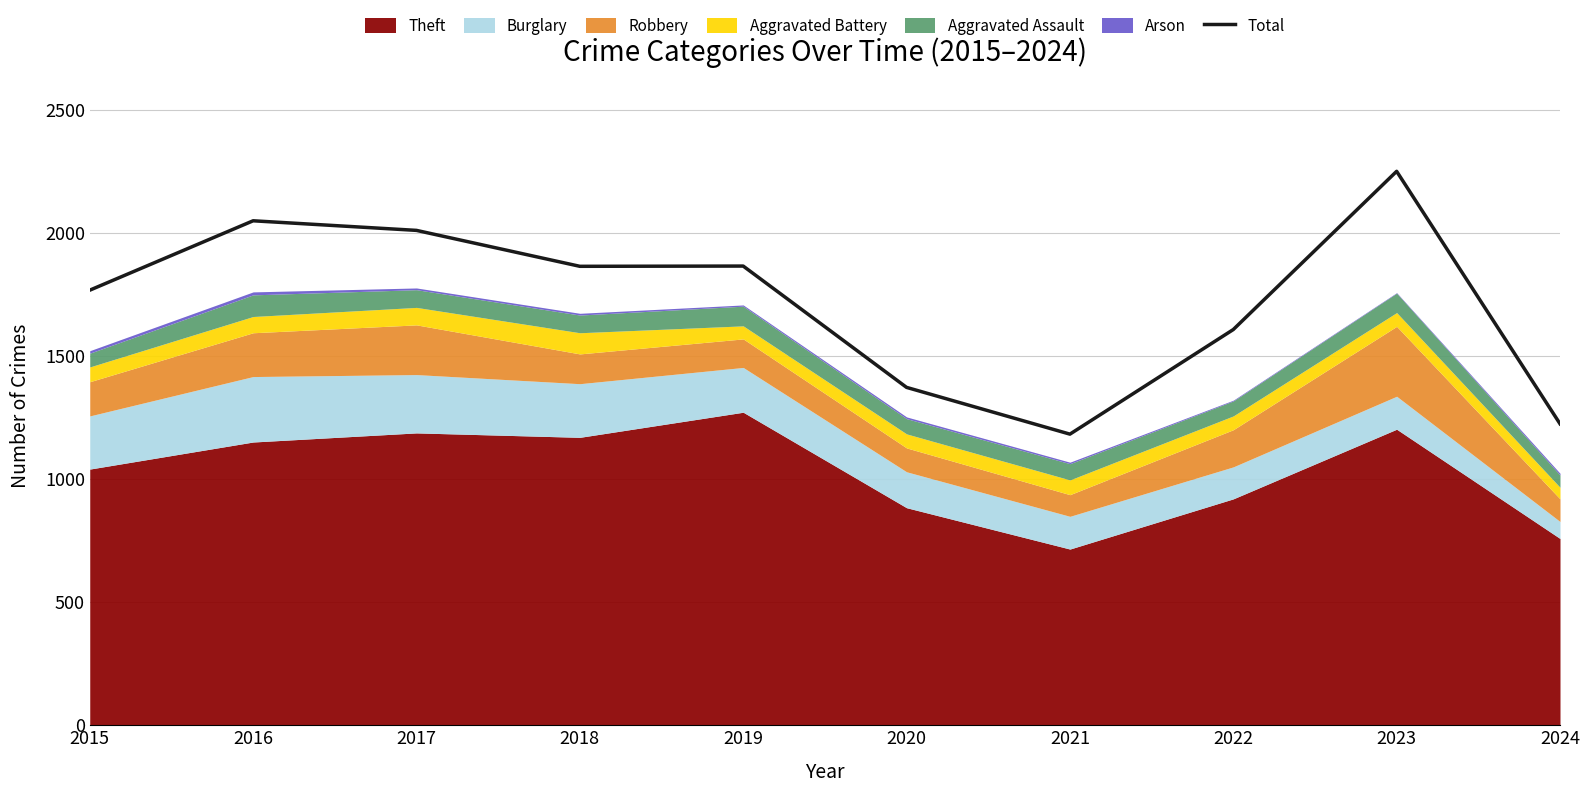

What is the minimum value shown in the chart?

1183